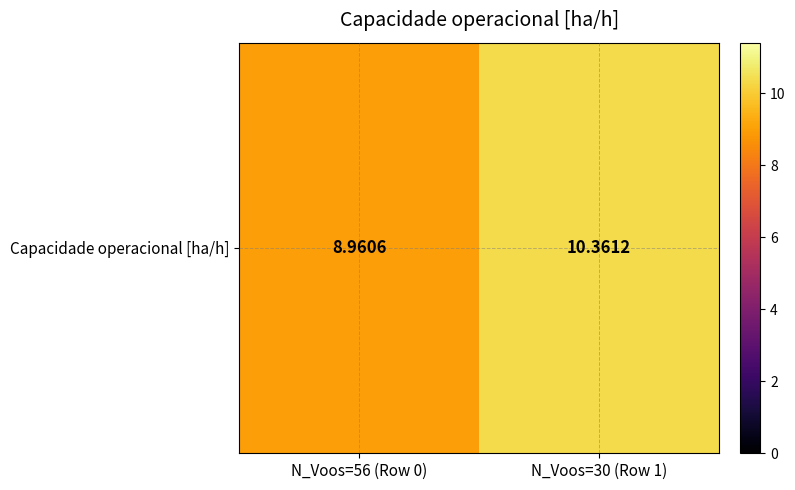

Rank the categories by value from lowest to highest.

N_Voos=56 (Row 0), N_Voos=30 (Row 1)